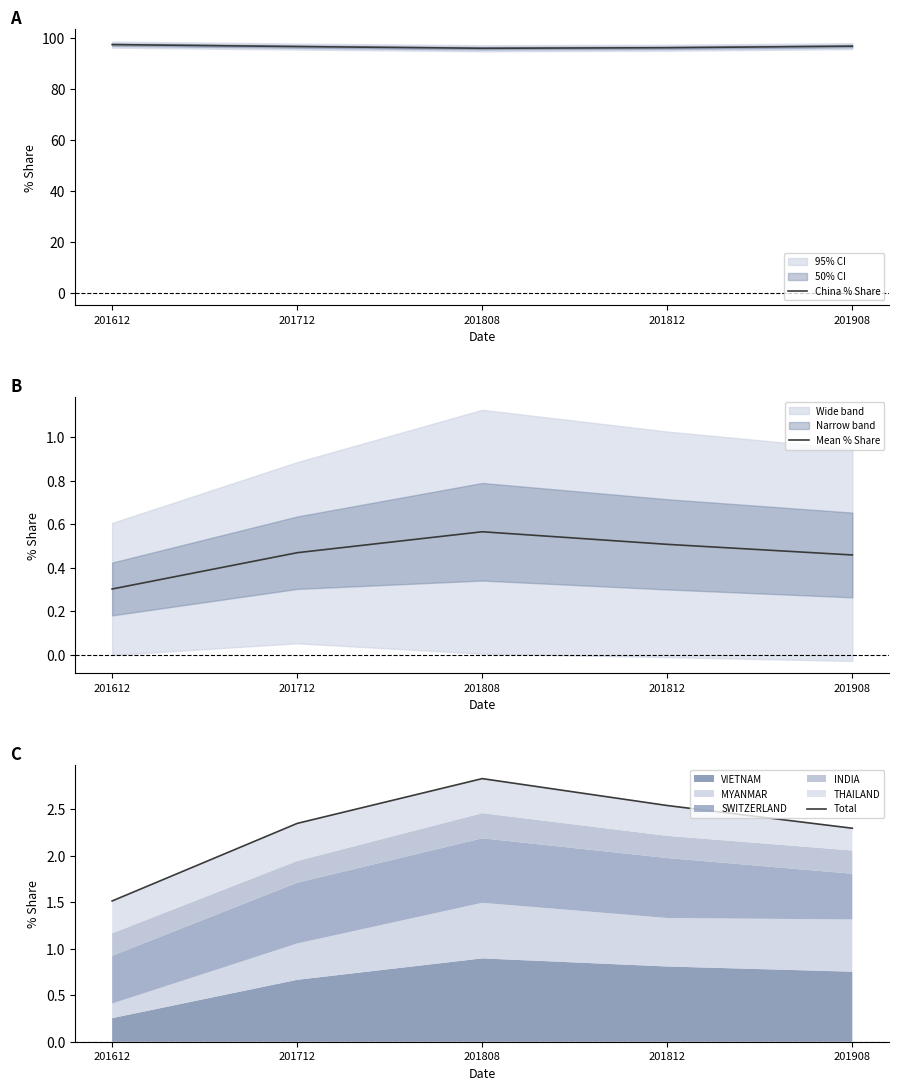

What is the value of the Mean % Share point at the 5th from the left?

0.5